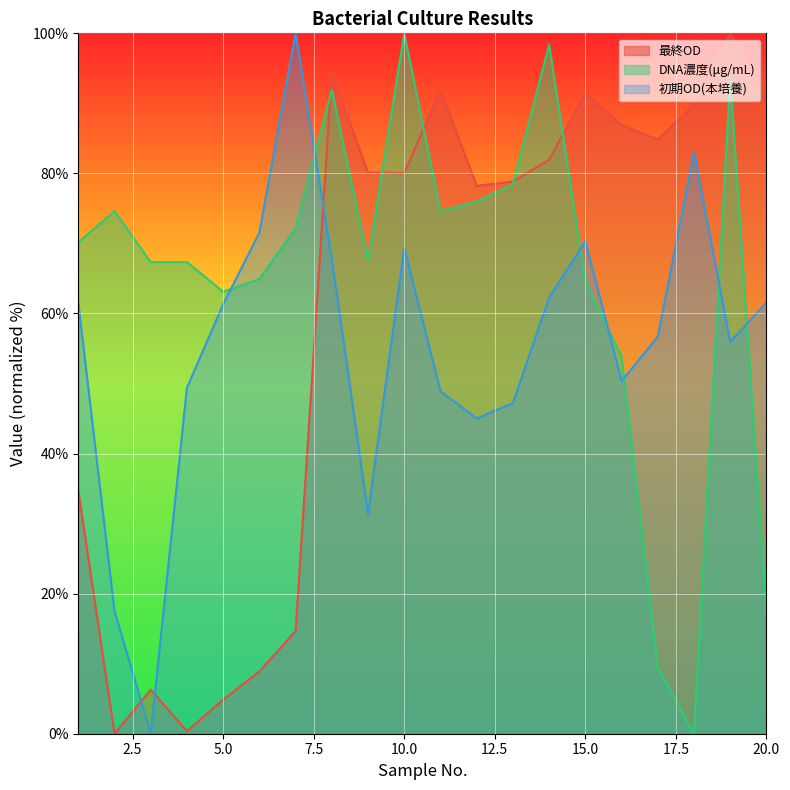

How many values in the 初期OD(本培養) series are below 61?

10